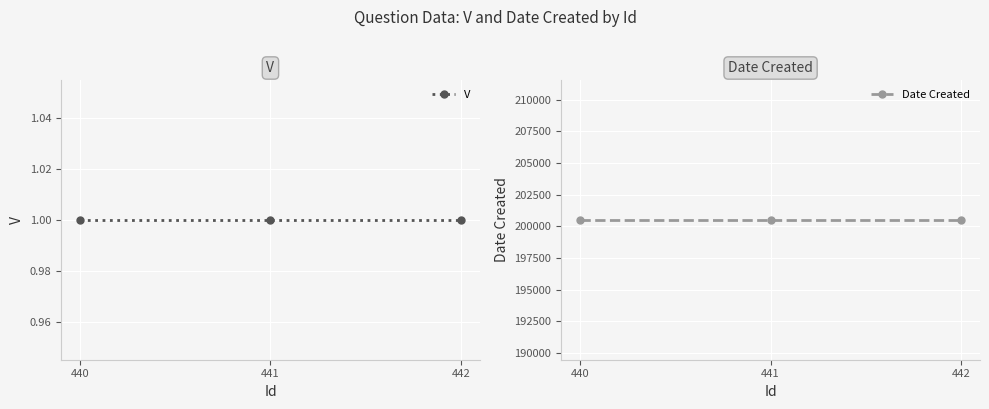

True or false: Date Created has a value of 61435 at 442.

False